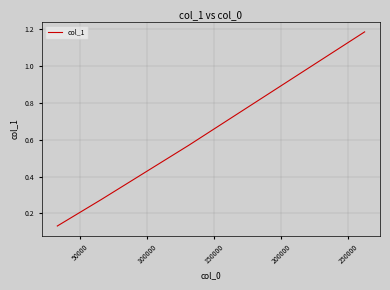

Count the number of data series in this chart.

1